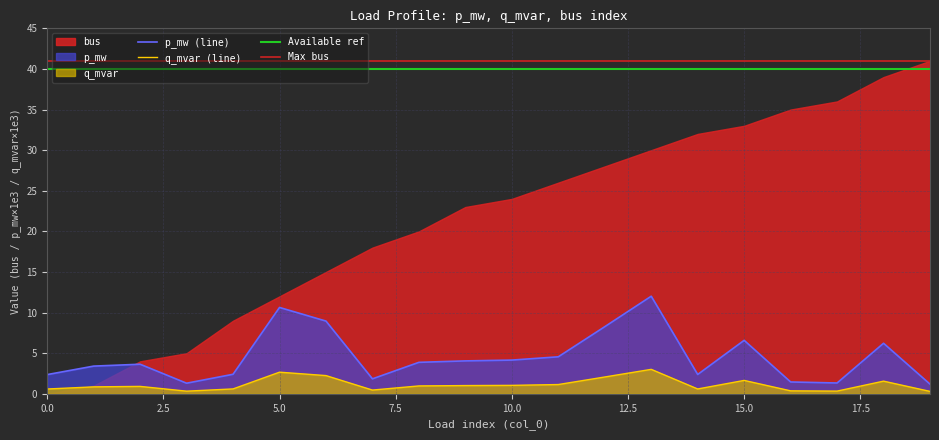

How many data points in p_mw are above 3?

12